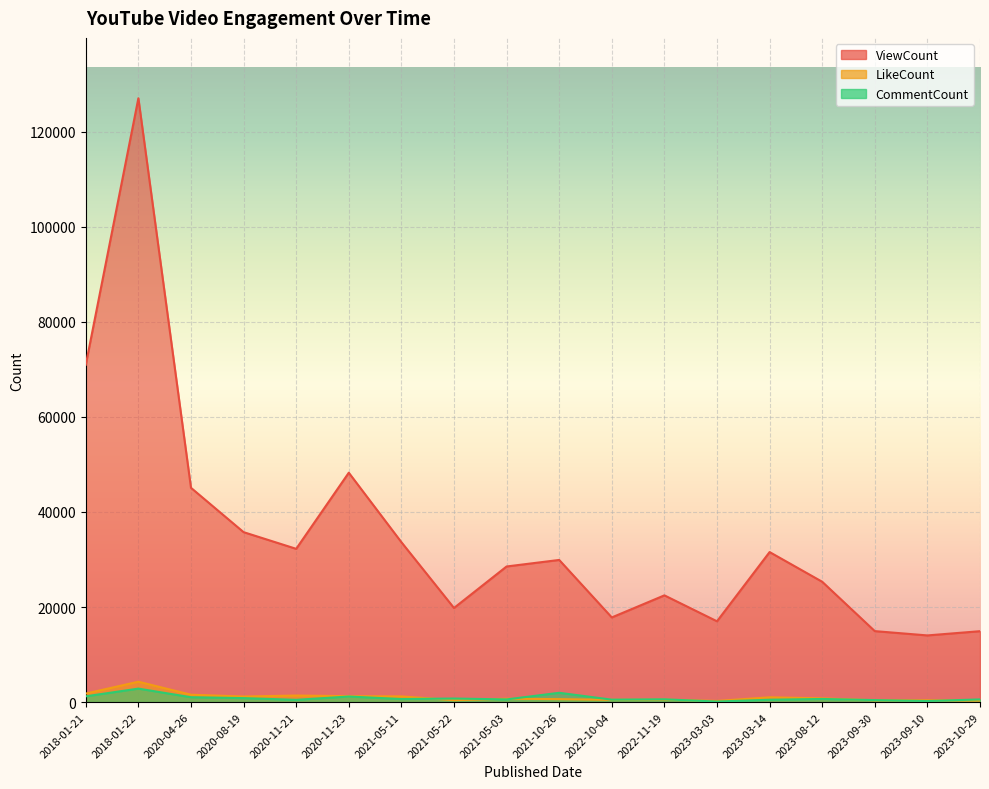

Which label corresponds to the largest value in the chart?

2018-01-22